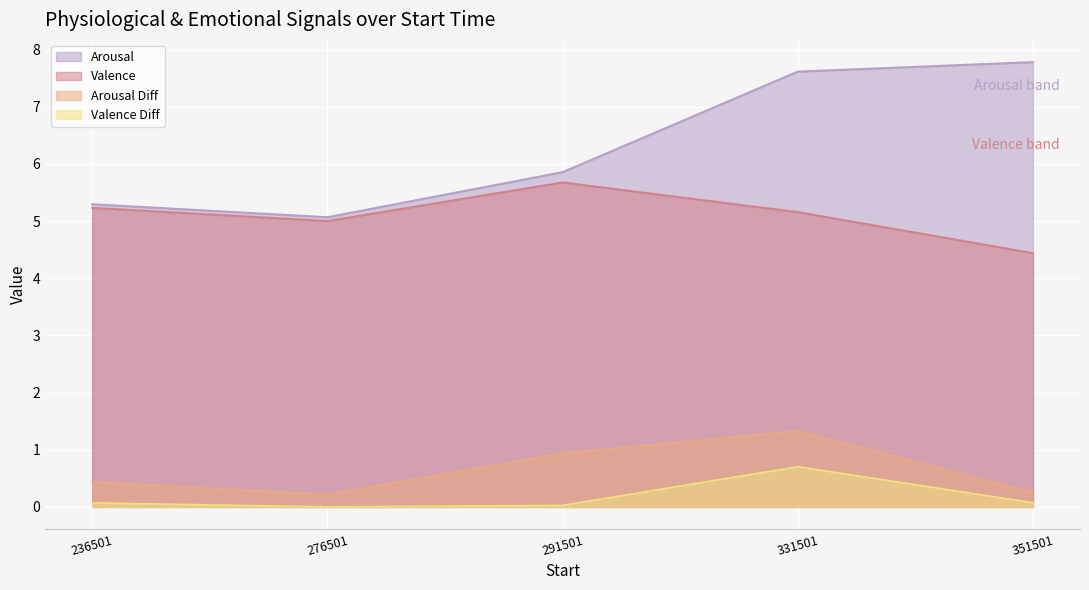

How many interior local valleys does the Valence Diff series have?

1